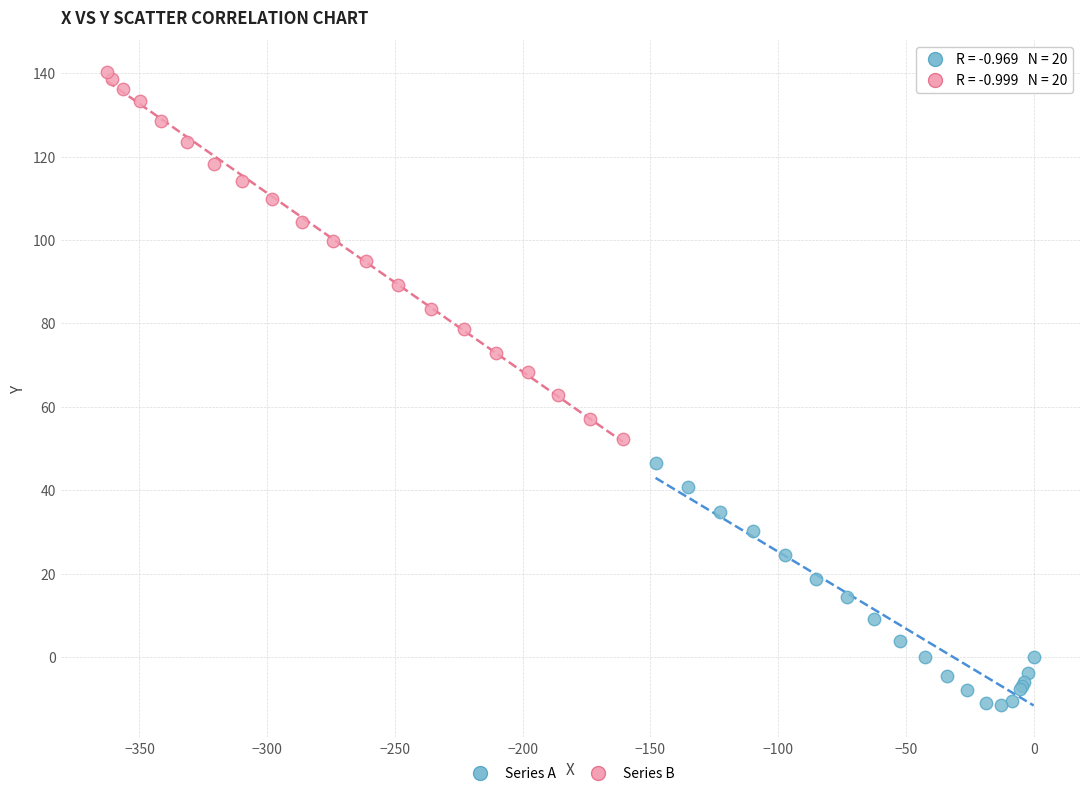

Which series contains the highest Y value?

Series B